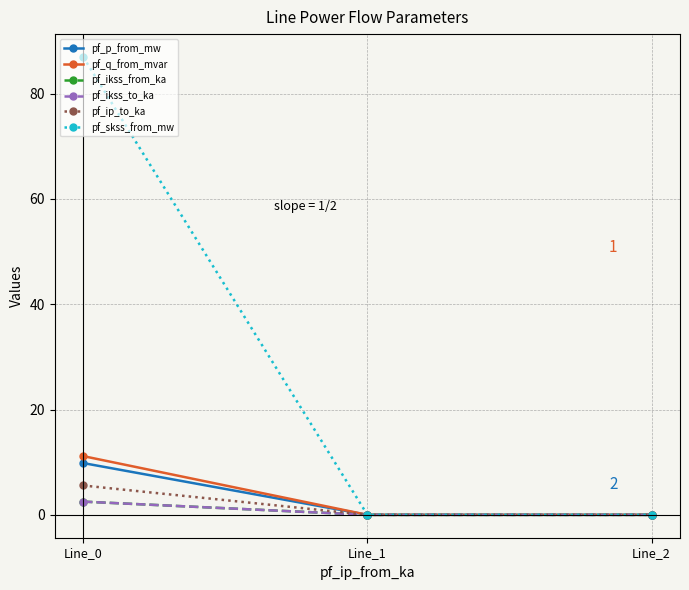

List the series in order of their peak value, lowest first.

pf_ikss_from_ka, pf_ikss_to_ka, pf_ip_to_ka, pf_p_from_mw, pf_q_from_mvar, pf_skss_from_mw